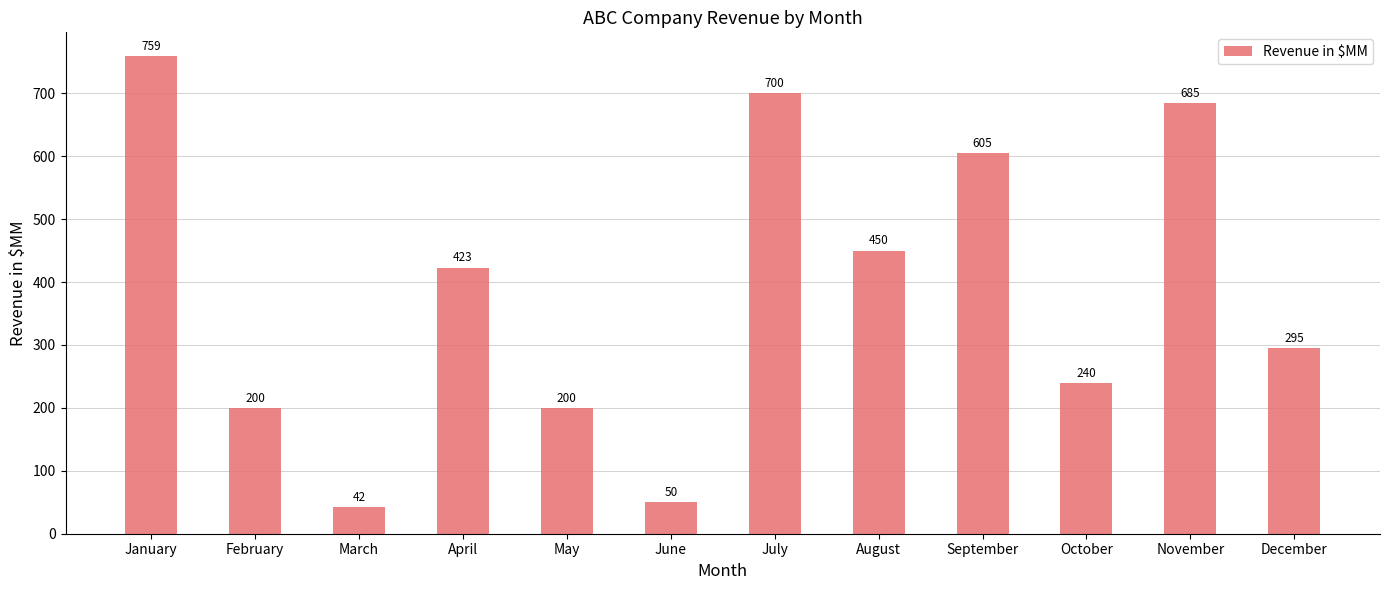

Which label corresponds to the smallest value in the chart?

March